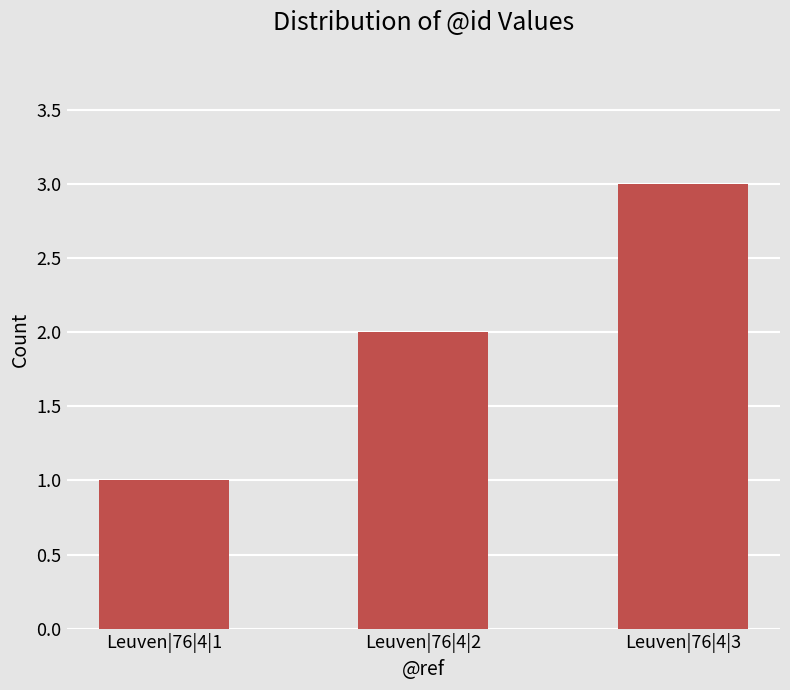

Are the bars horizontal?

No